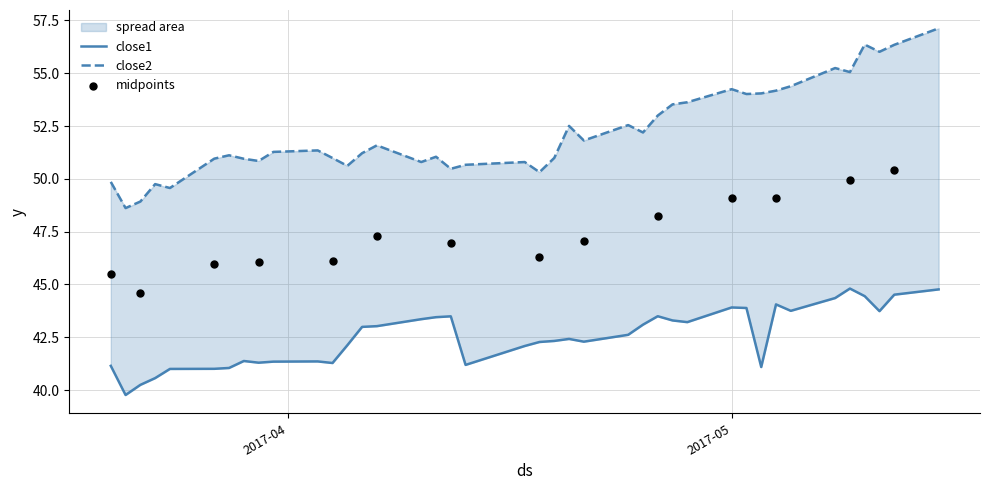

Which series contains the highest Y value?

close2